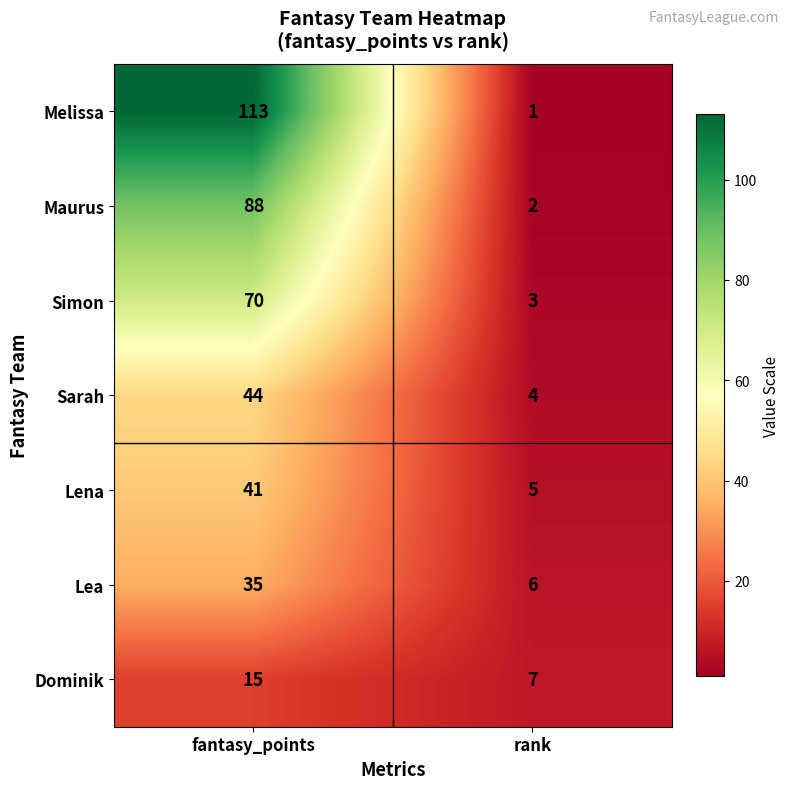

Rank the series at fantasy_points from lowest to highest value.

Dominik, Lea, Lena, Sarah, Simon, Maurus, Melissa